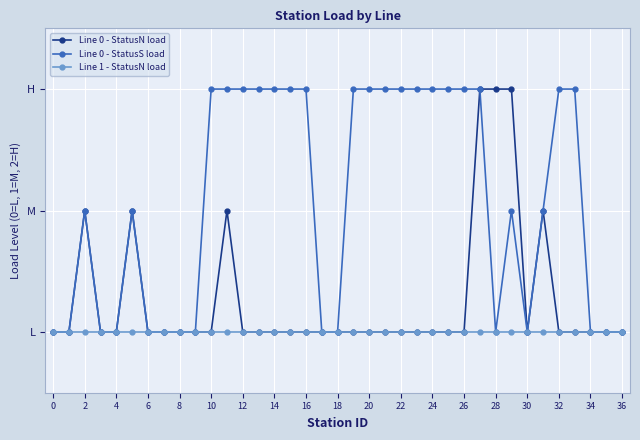

Is this an area chart (filled region under the line)?

No